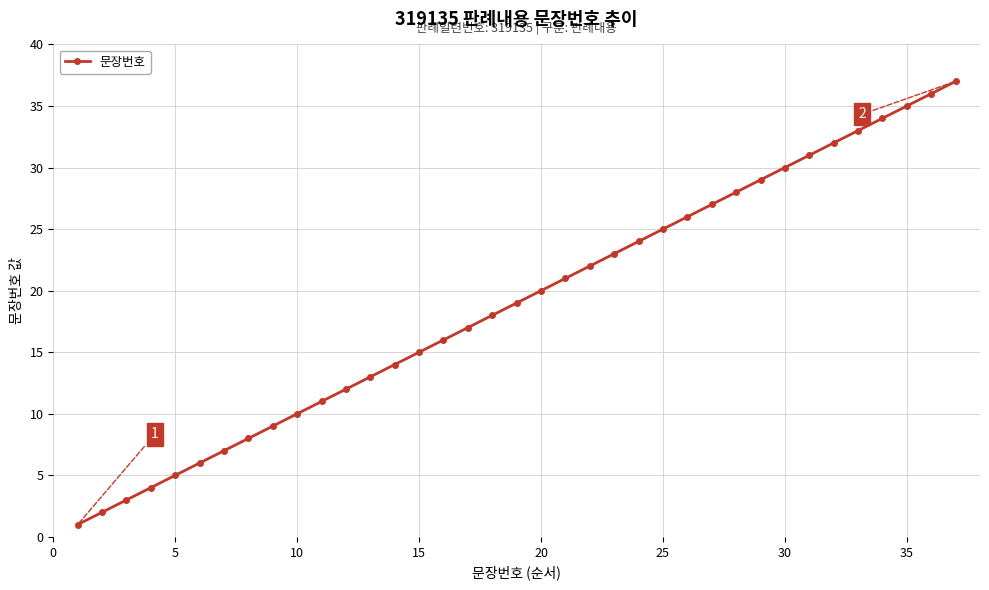

What is the greatest value displayed?

37